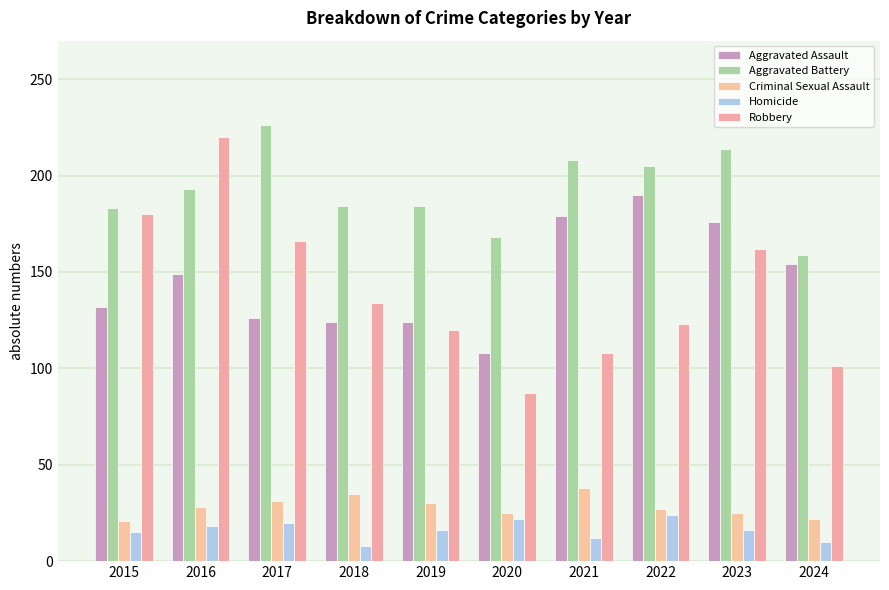

What is the difference between the second highest and minimum values in the Aggravated Battery series?

55